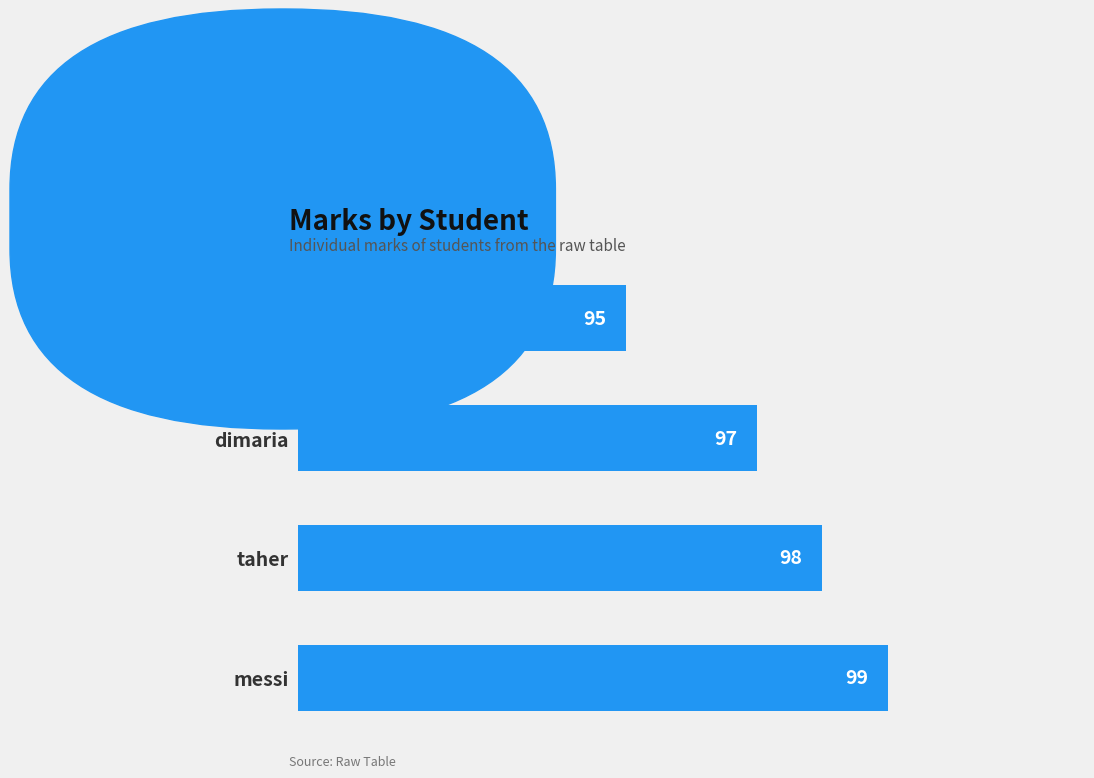

Count the values in the range 97 to 99.

3